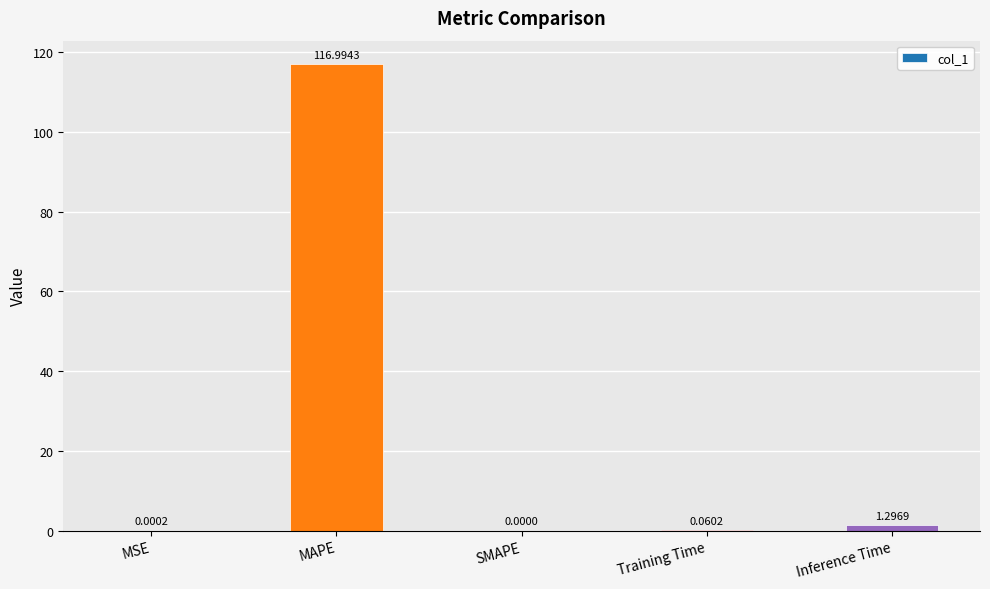

At which label is the value closest to 58?

Inference Time